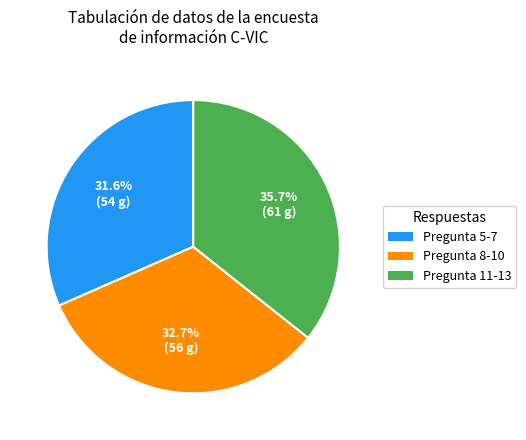

Which slice is the smallest?

Pregunta 5-7